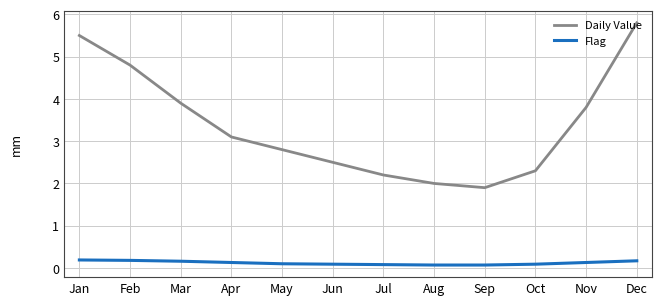

Reading left to right, transcribe all the data shown in this chart.

Daily Value: Jan=5.5	Feb=4.8	Mar=3.9	Apr=3.1	May=2.8	Jun=2.5	Jul=2.2	Aug=2.0	Sep=1.9	Oct=2.3	Nov=3.8	Dec=5.8
Flag: Jan=0.2	Feb=0.2	Mar=0.2	Apr=0.1	May=0.1	Jun=0.1	Jul=0.1	Aug=0.1	Sep=0.1	Oct=0.1	Nov=0.1	Dec=0.2